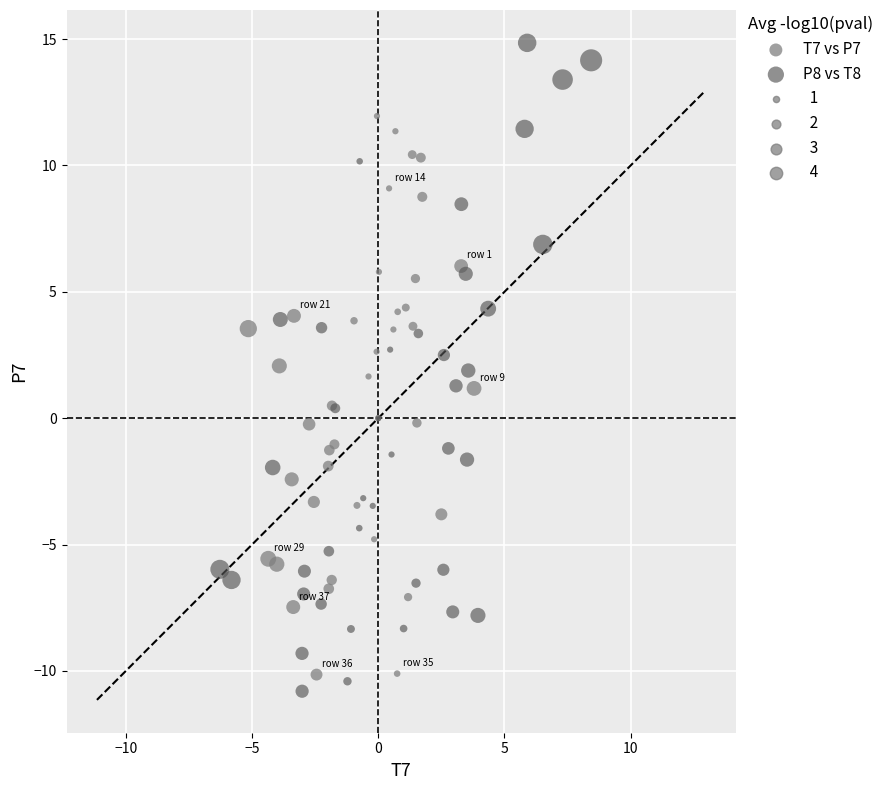

Which series contains the highest Y value?

P8 vs T8